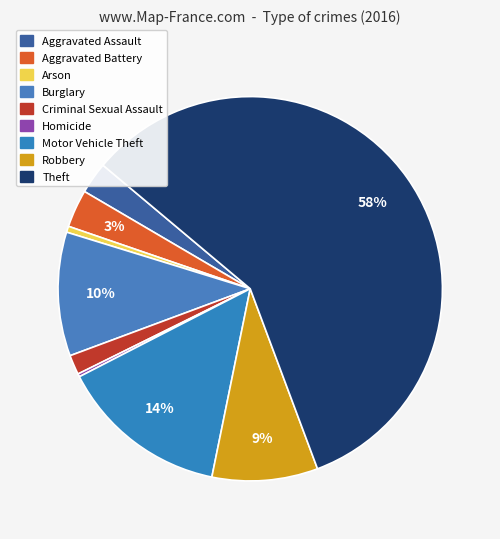

Does Theft represent more than half of the total?

Yes